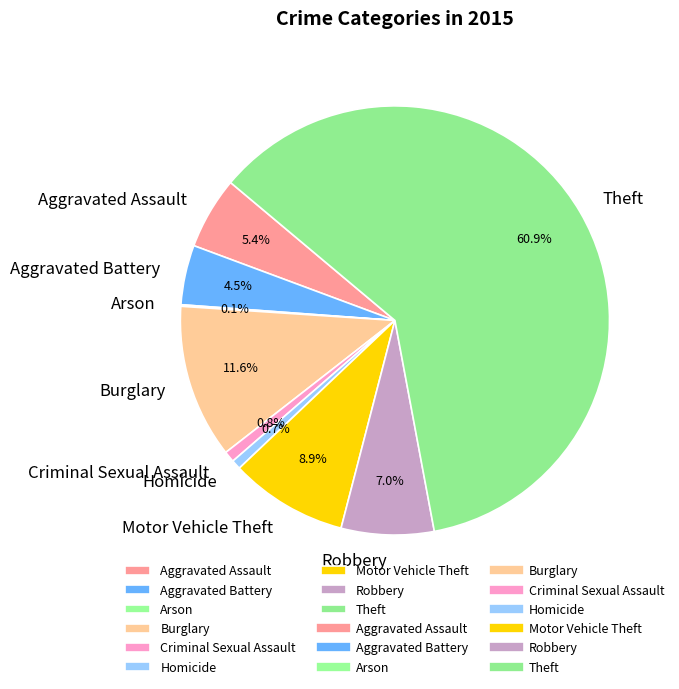

True or false: Robbery accounts for 1% of the total.

False